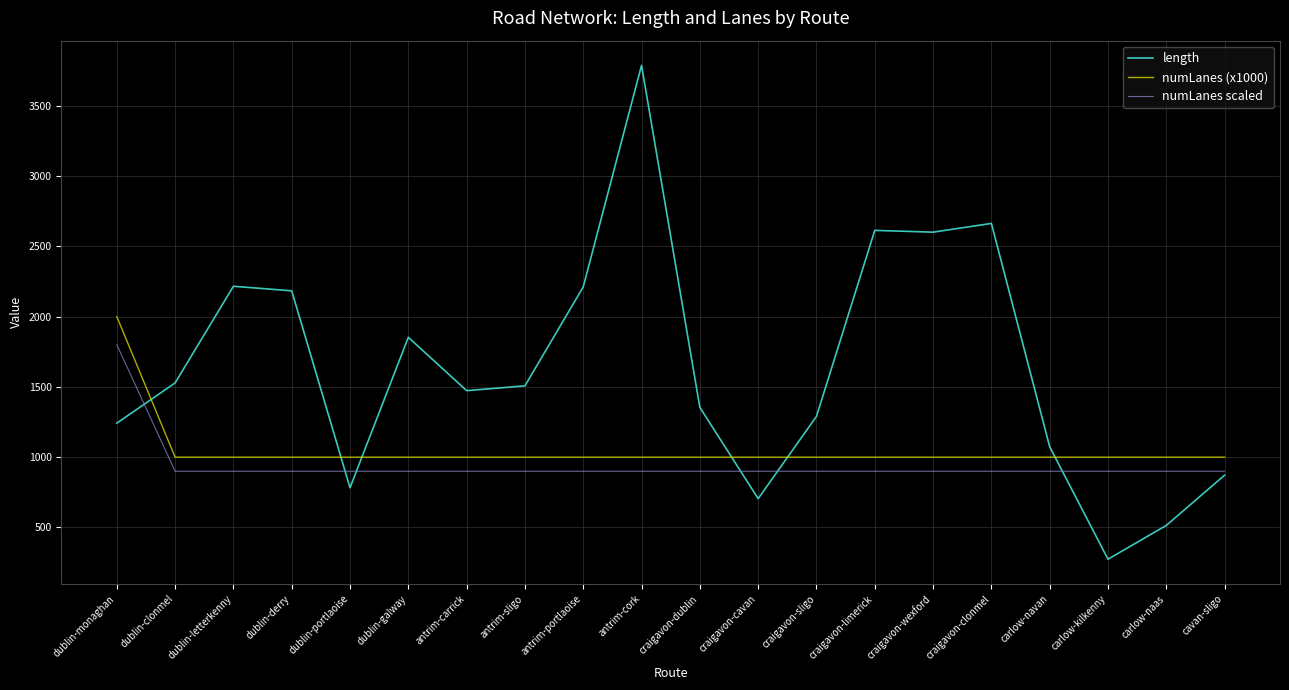

Which category has the lowest value in the length series?

carlow-kilkenny